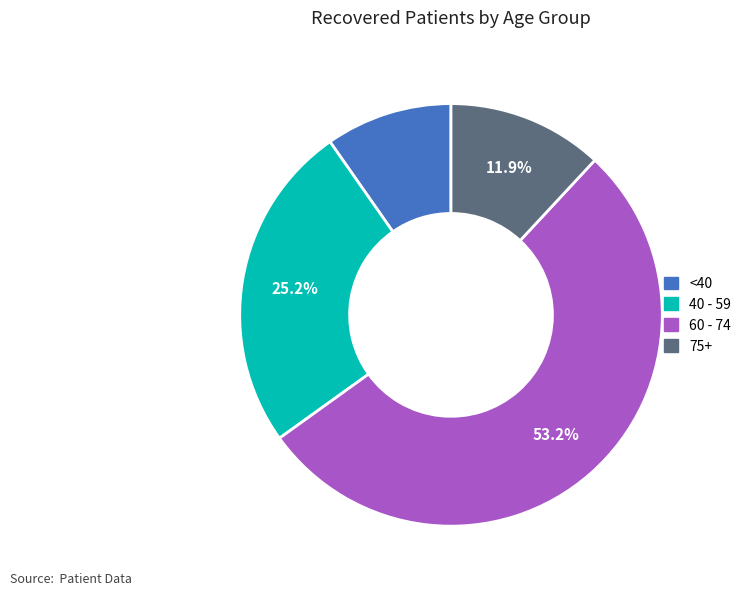

Which has a higher value, 75+ or <40?

75+